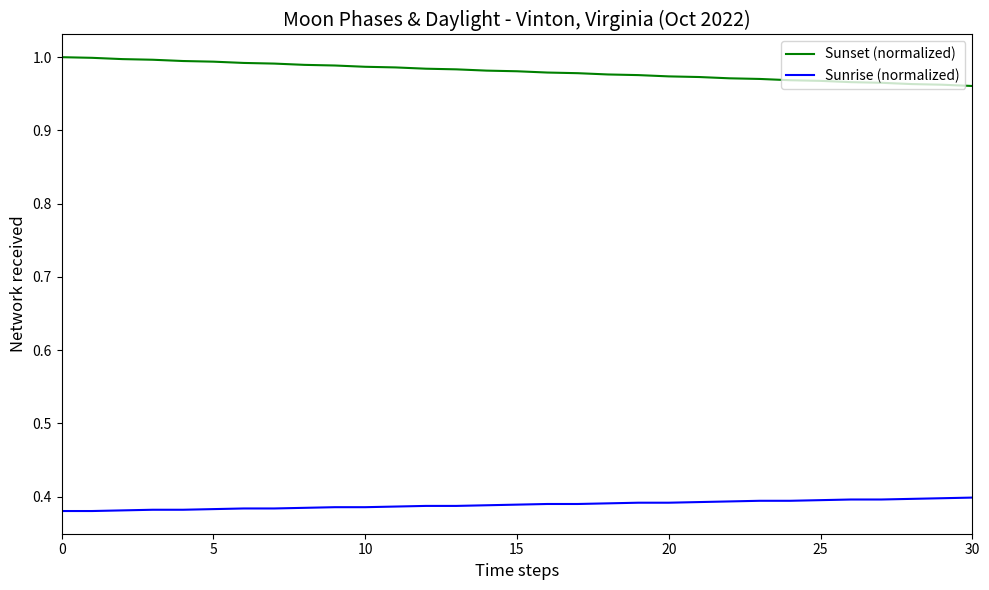

True or false: Sunset (normalized) and Sunrise (normalized) cross at least once.

False